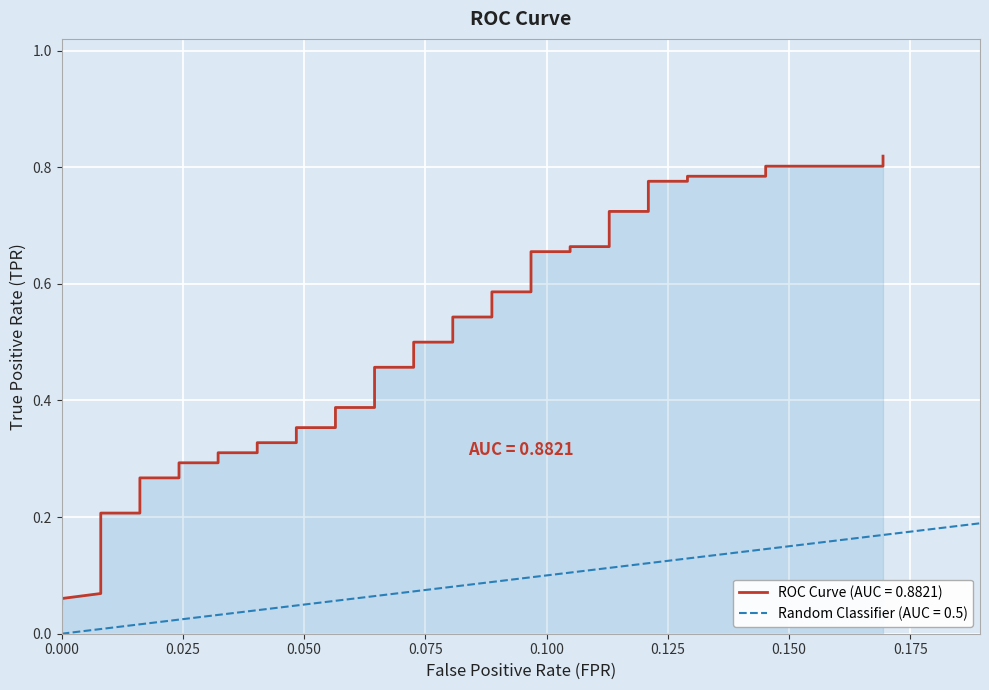

What is the smallest value displayed?

0.1